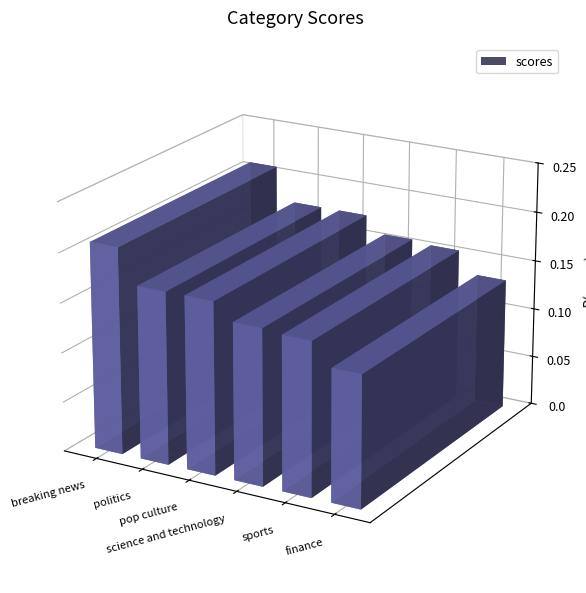

What is the value of the 6th bar from the left?

0.1